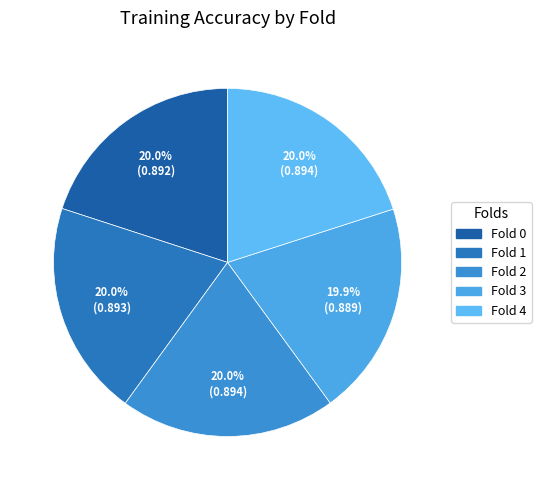

Is Fold 1 the majority of the pie?

No